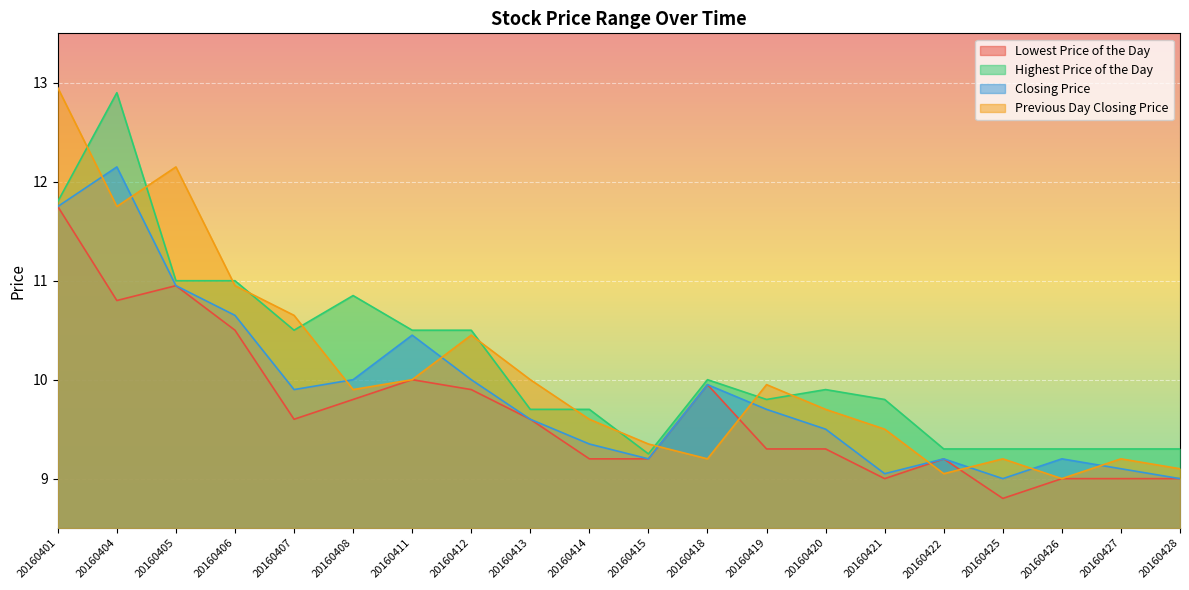

True or false: Previous Day Closing Price has a value of 6.2 at 20160427.

False